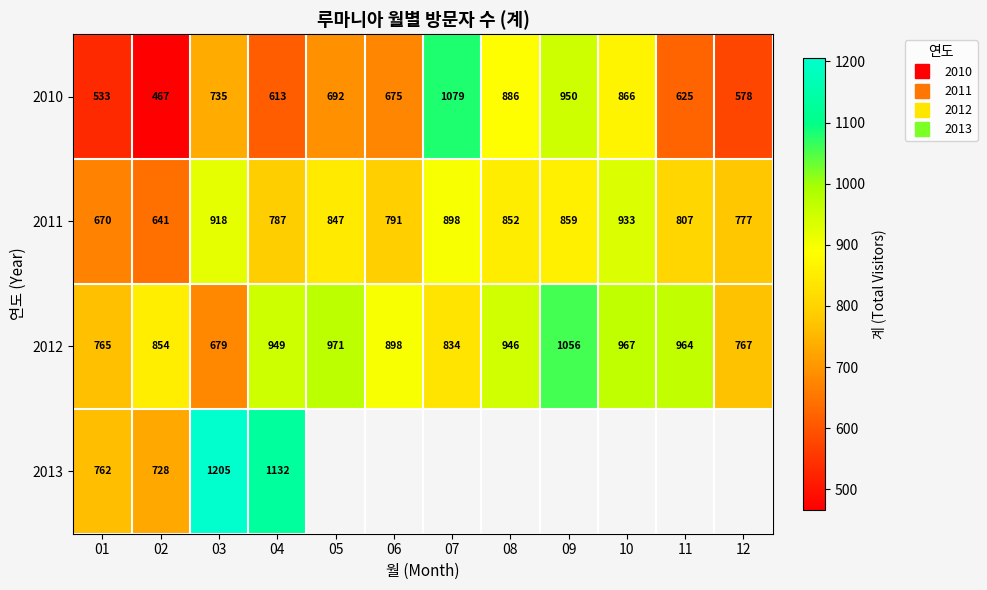

Is the value of 2011 at 01 greater than the value of 2012 at 05?

No